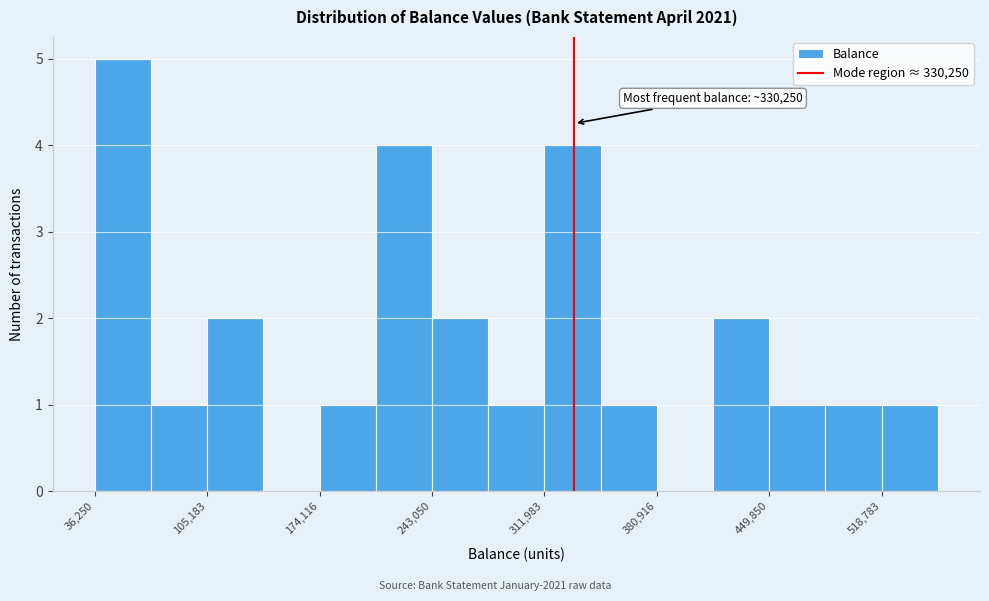

Around what value on the x-axis is the tallest bar? Give the approximate position of its centre, as read against the axis.

50000